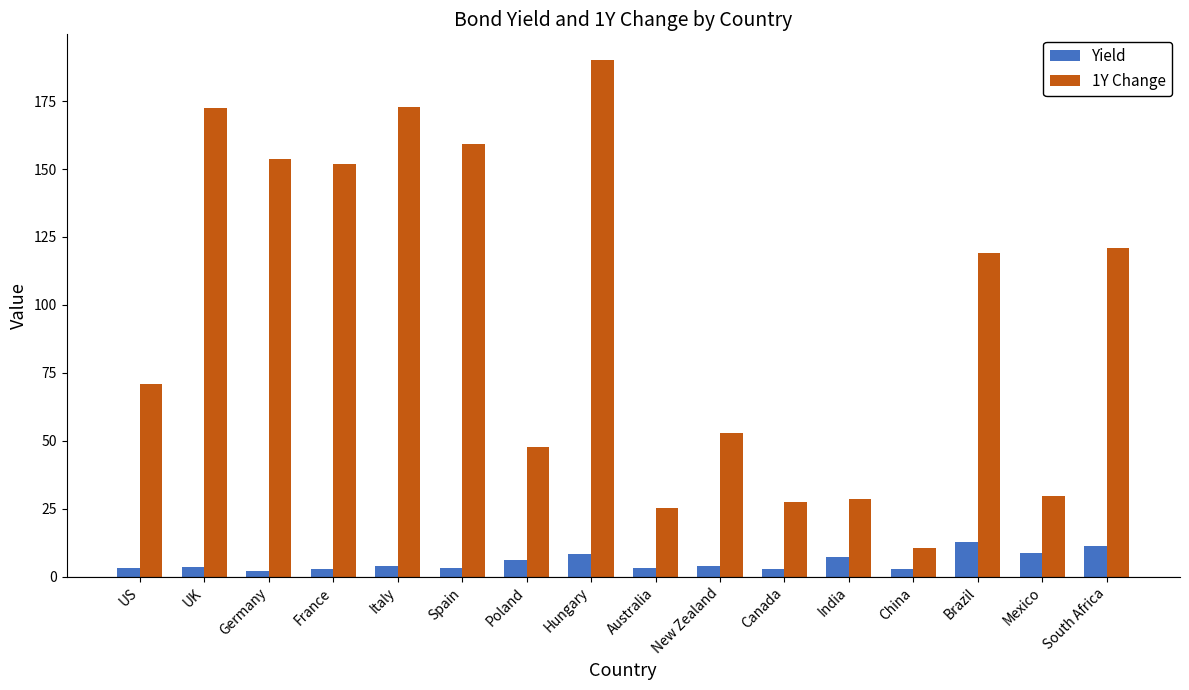

At how many categories does at least one series exceed 67?

9